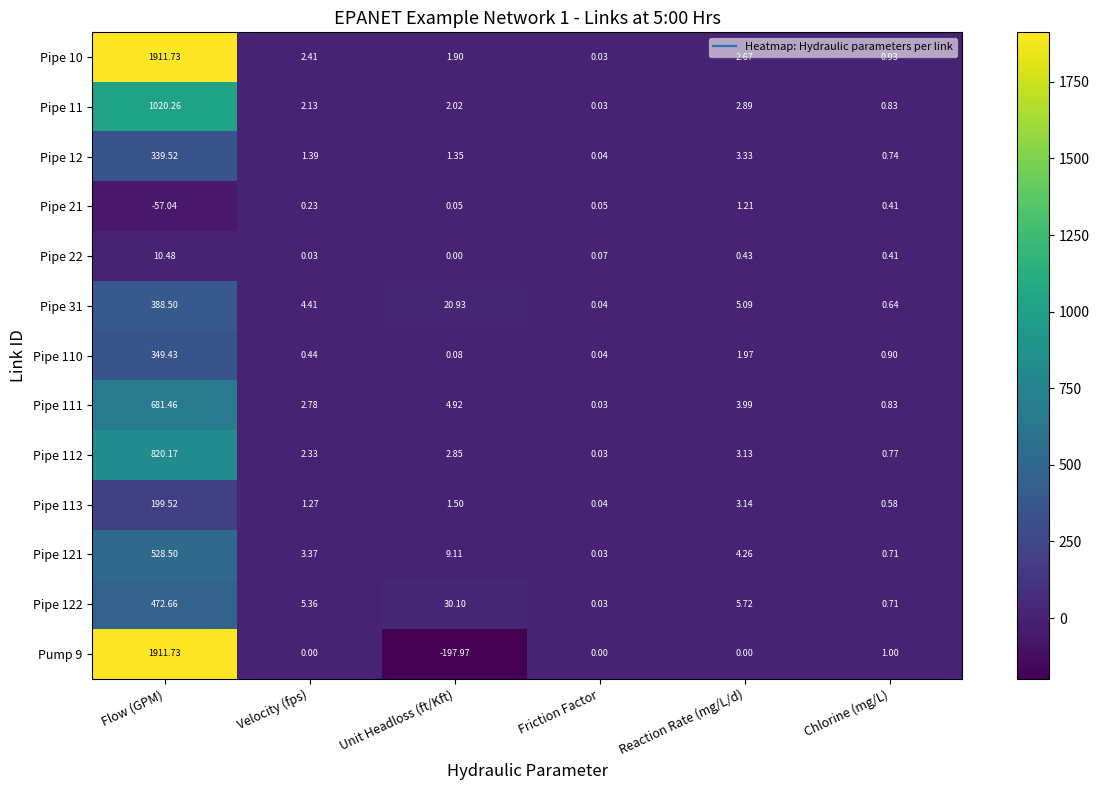

At which category does the chart reach its minimum across all series?

Unit Headloss (ft/Kft)